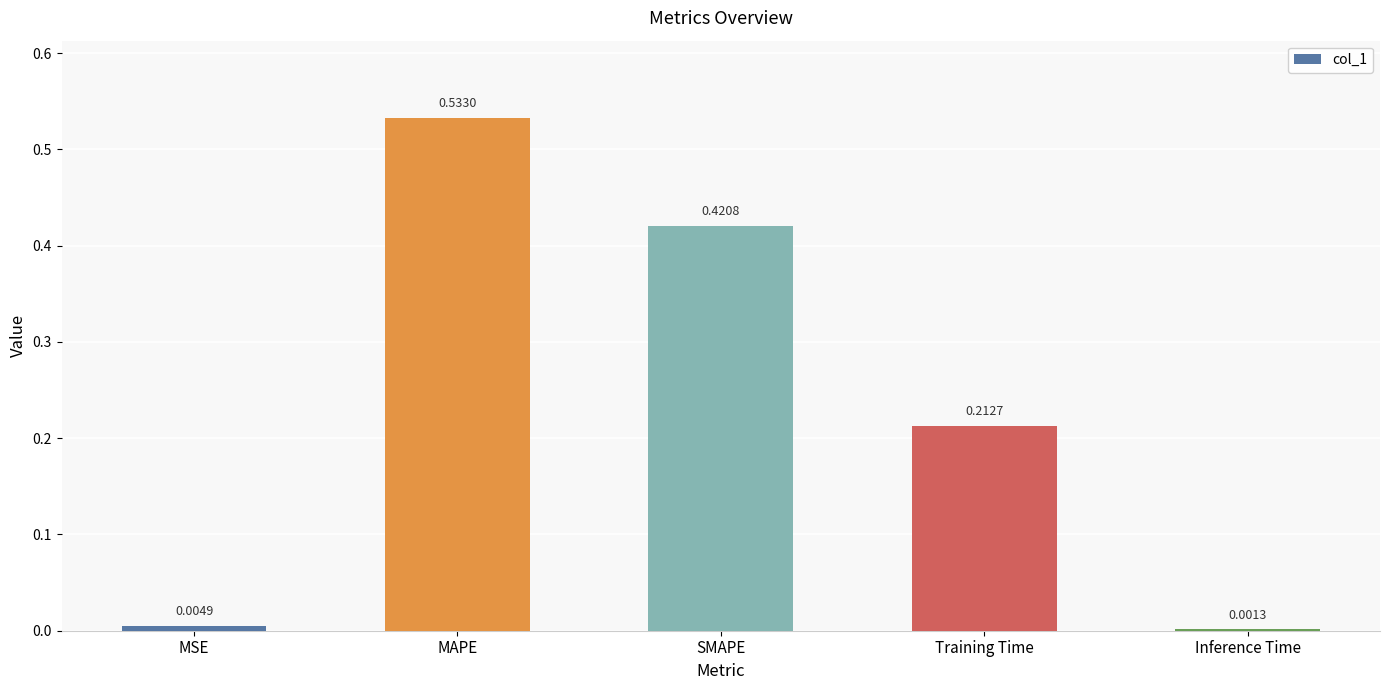

At which category does the chart reach its peak across all series?

MAPE